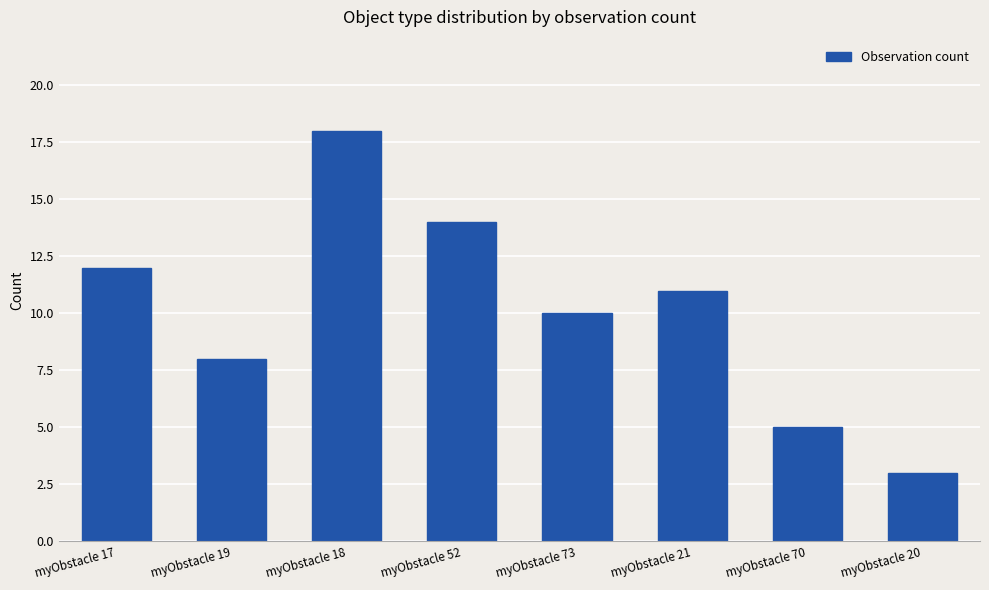

What is the greatest value displayed?

18